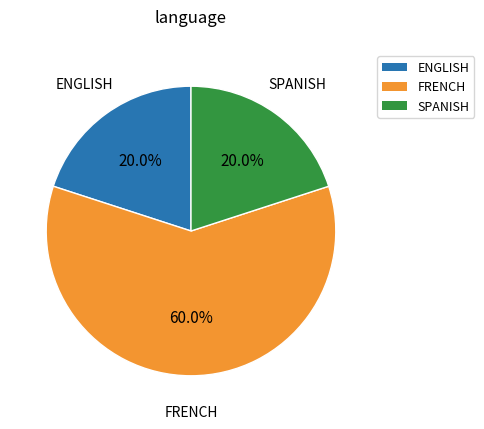

Does FRENCH represent more than half of the total?

Yes